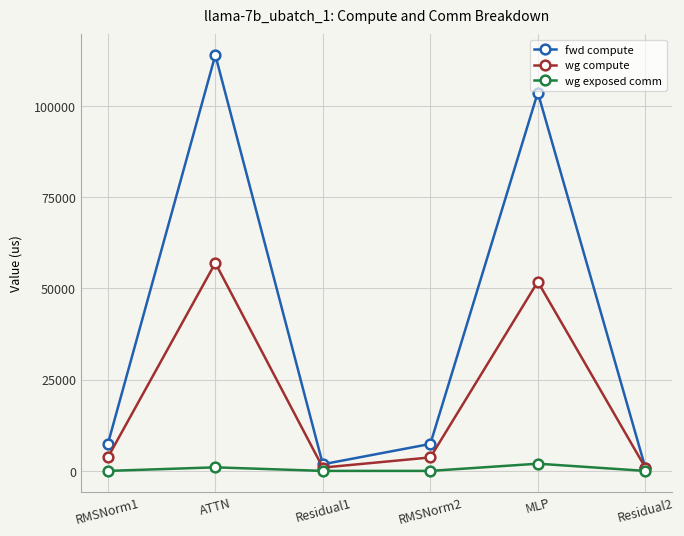

List the series in order of their peak value, highest first.

fwd compute, wg compute, wg exposed comm